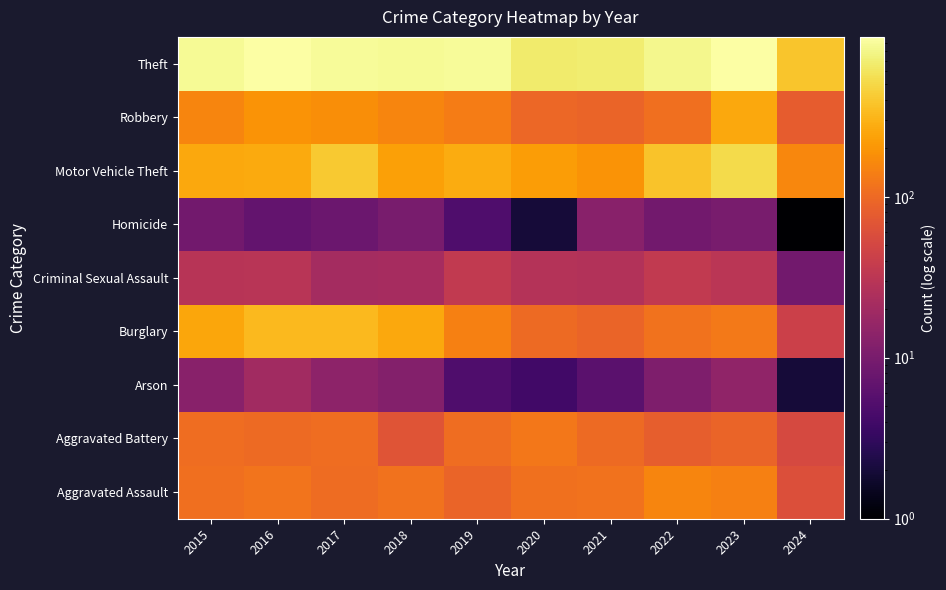

What is the difference between the highest and lowest values at 2019?

886